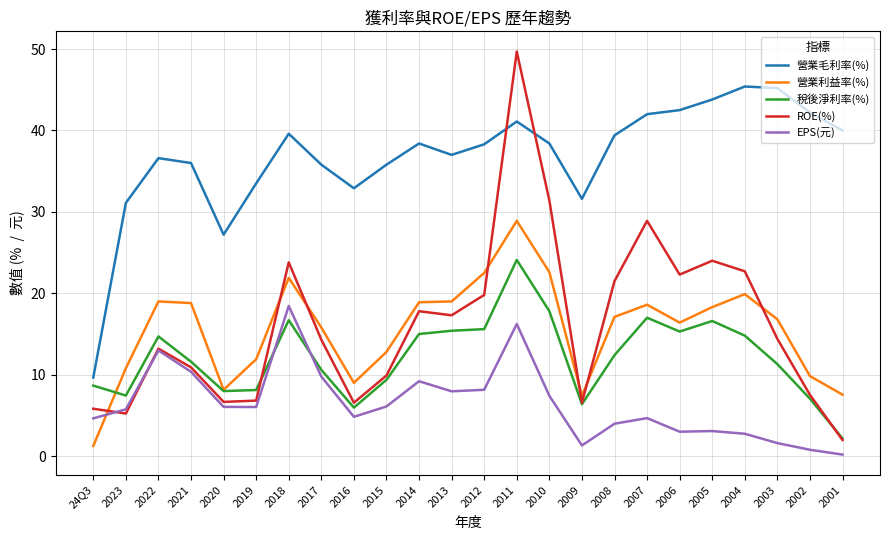

True or false: ROE(%) and 營業毛利率(%) cross at least once.

True